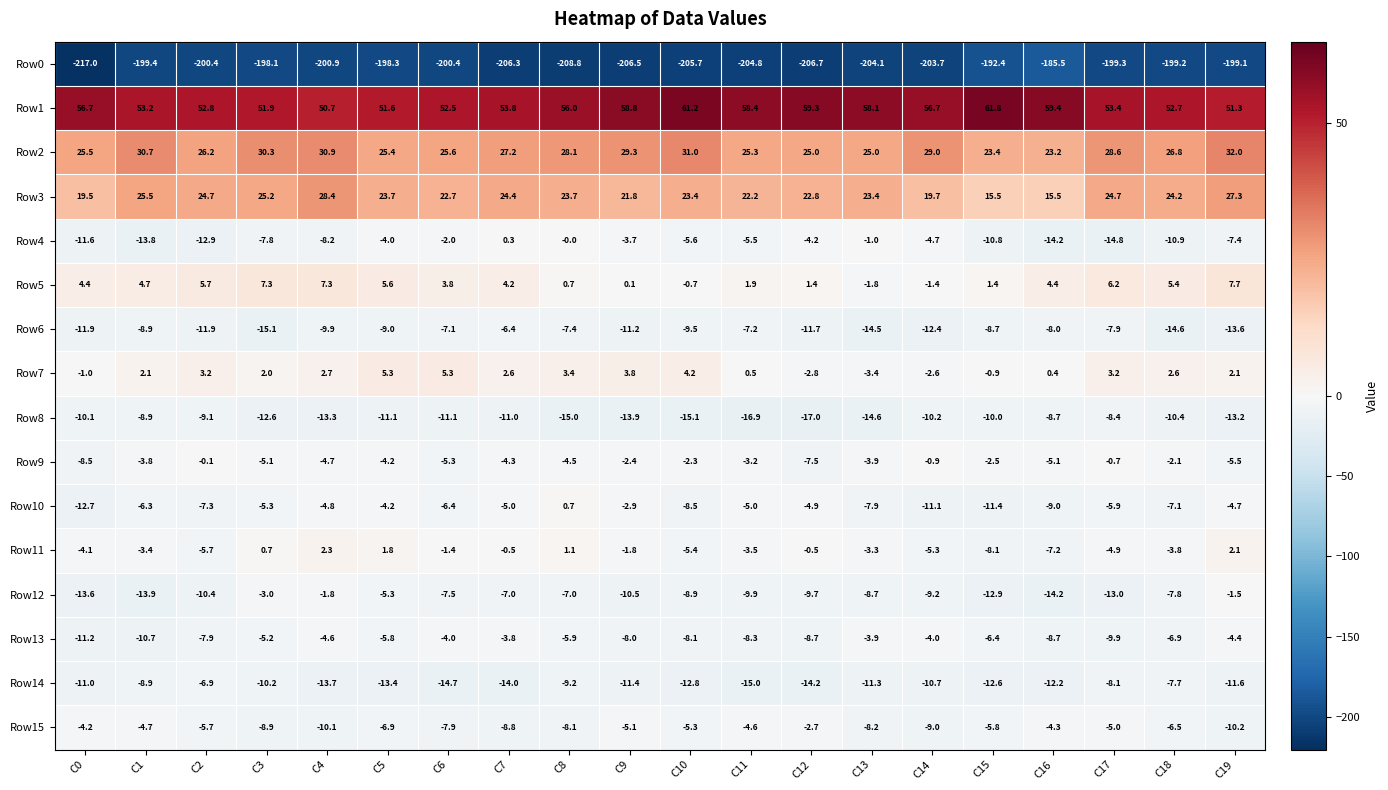

What is the sum of all Row1 values?

1110.3